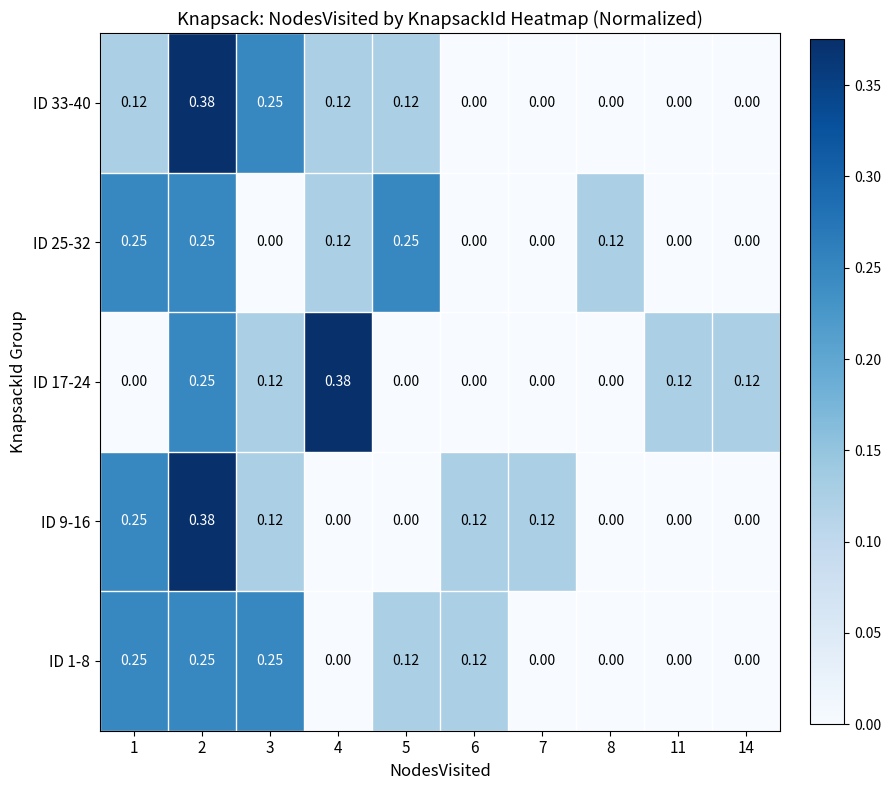

Is the value of ID 17-24 at 14 greater than the value of ID 33-40 at 11?

Yes